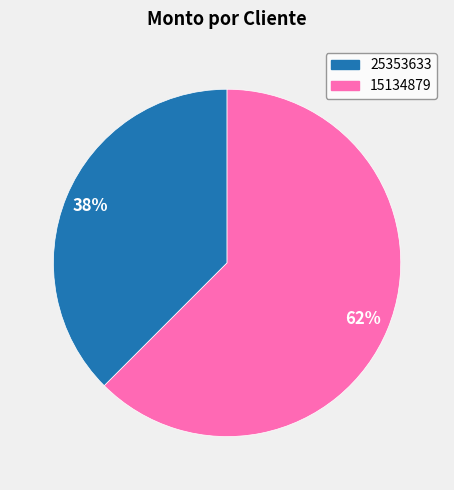

Which slice is the largest?

15134879